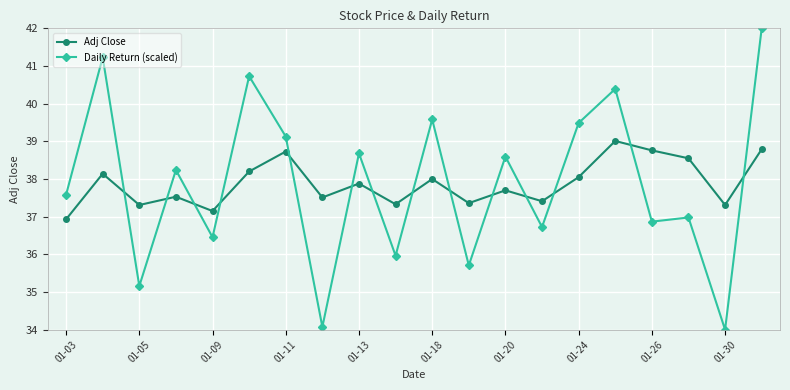

What is the value of the Daily Return (scaled) point at the 6th from the left?

40.7